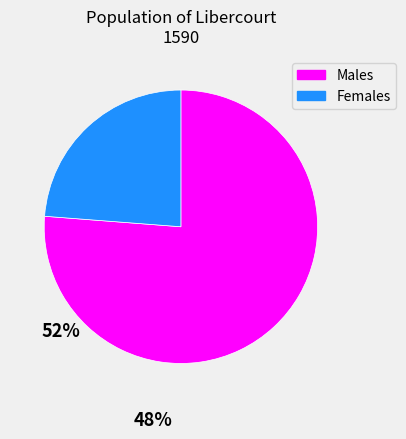

Is there a majority slice in this chart?

Yes